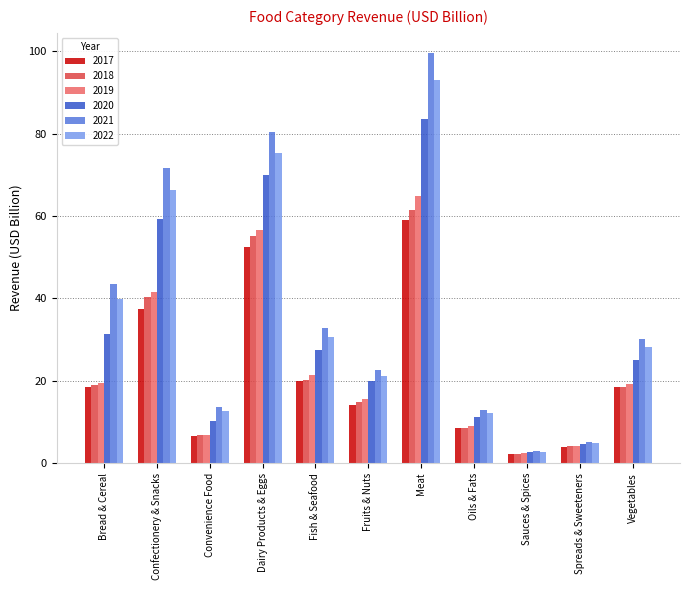

Which series has the largest range (max minus min)?

2021